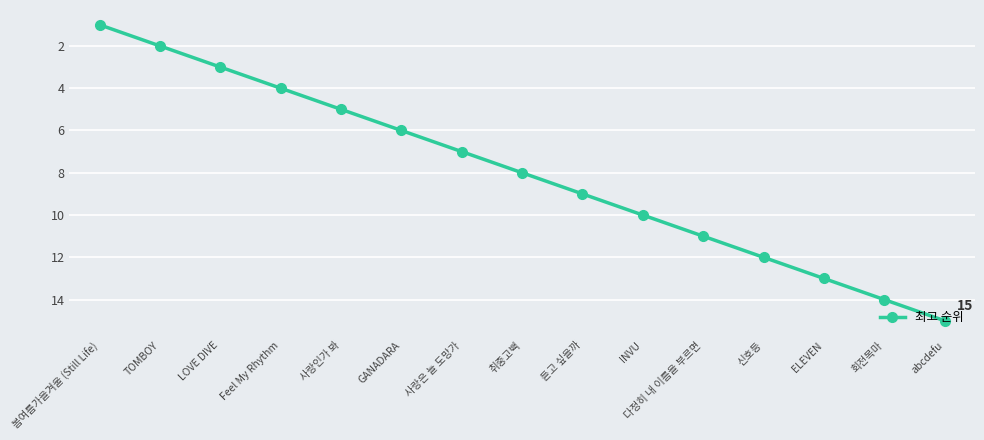

The chart shows a value of 10 at GANADARA. True or false?

False